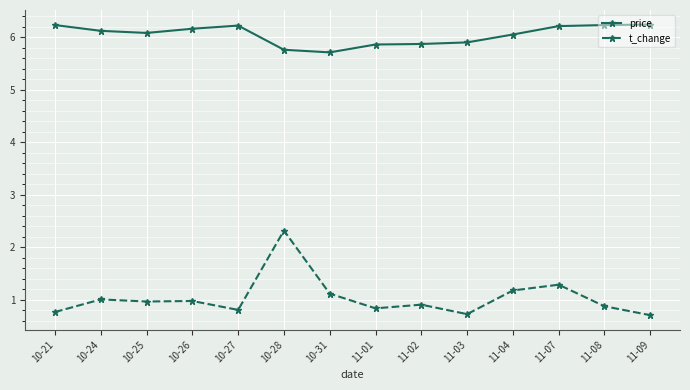

How many data points in price are above 6?

9